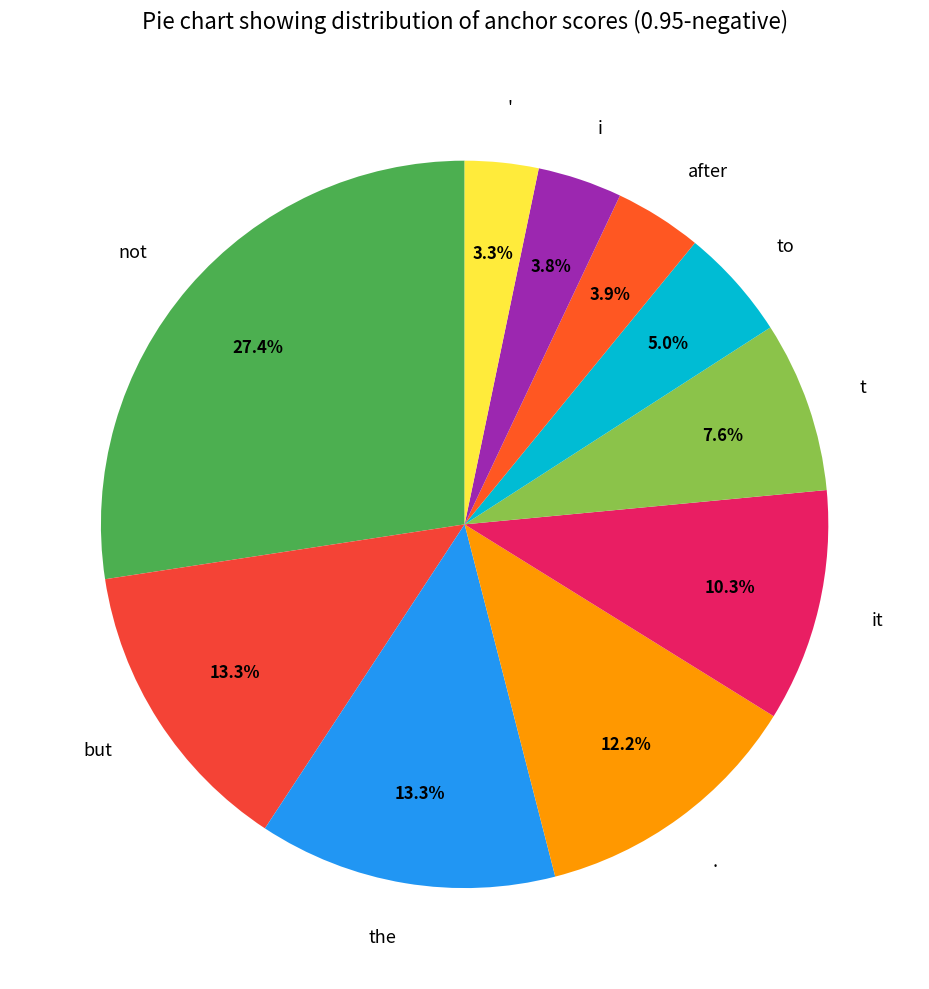

Do after and to together represent more than half of the pie?

No